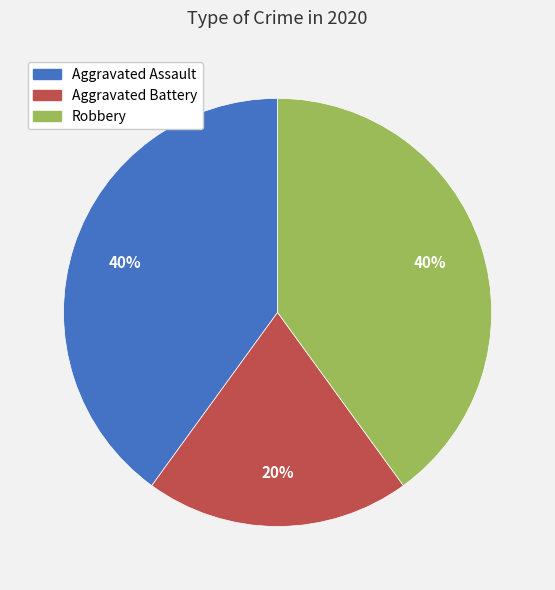

To the nearest percent, what is the difference between the largest and smallest slice percentages?

20%